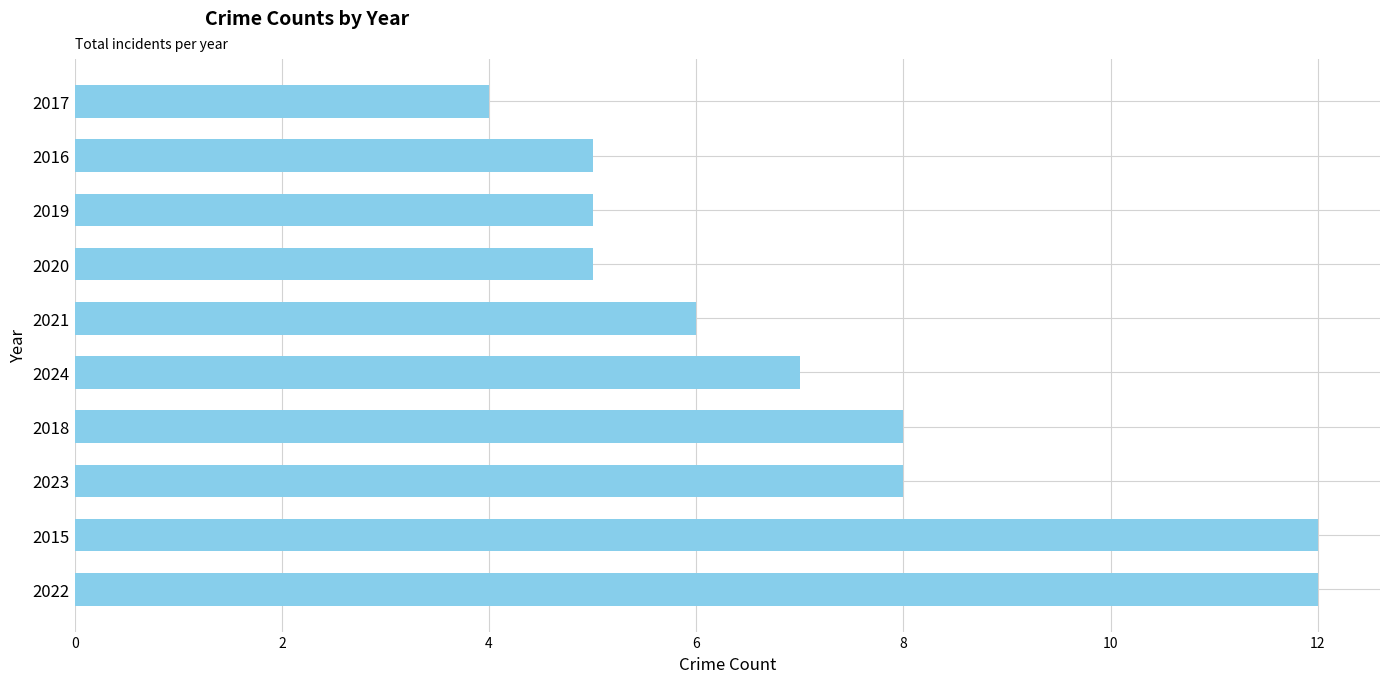

What is the change in value from 2015 to 2020?

-7